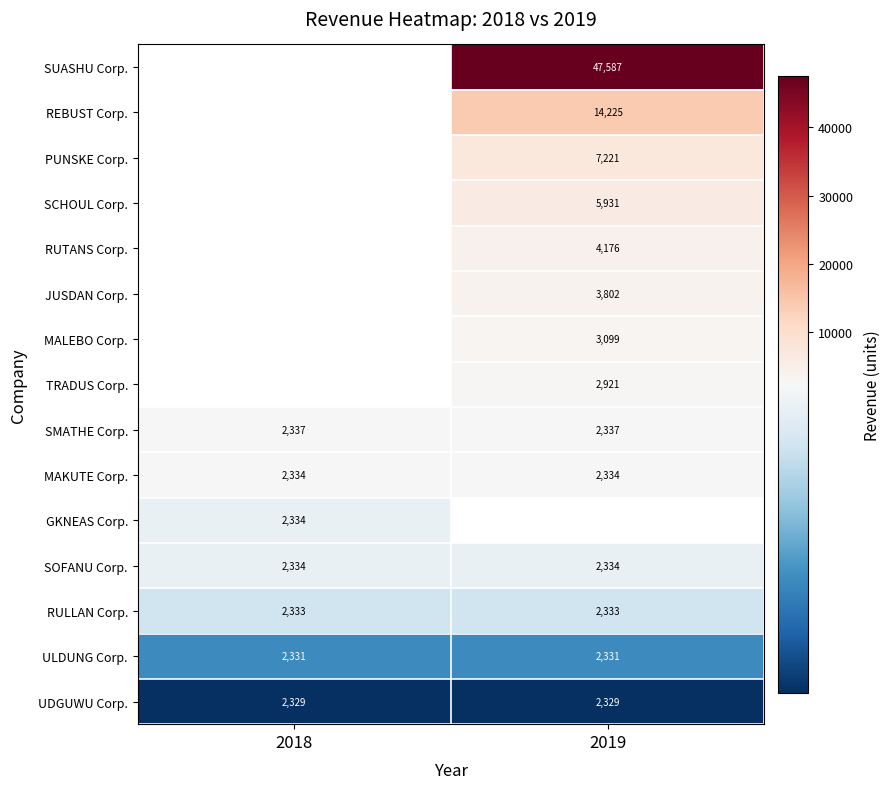

Which label corresponds to the largest value in the chart?

2019